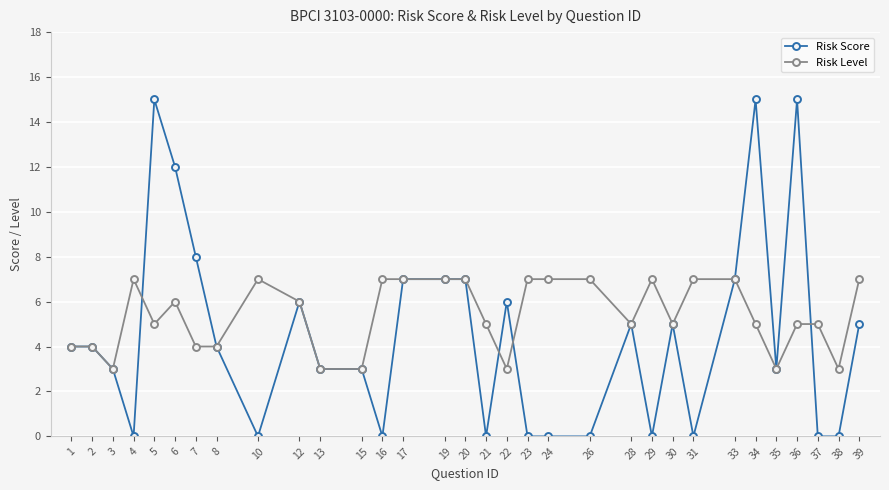

What is the difference between the maximum and minimum values in the Risk Level series?

4